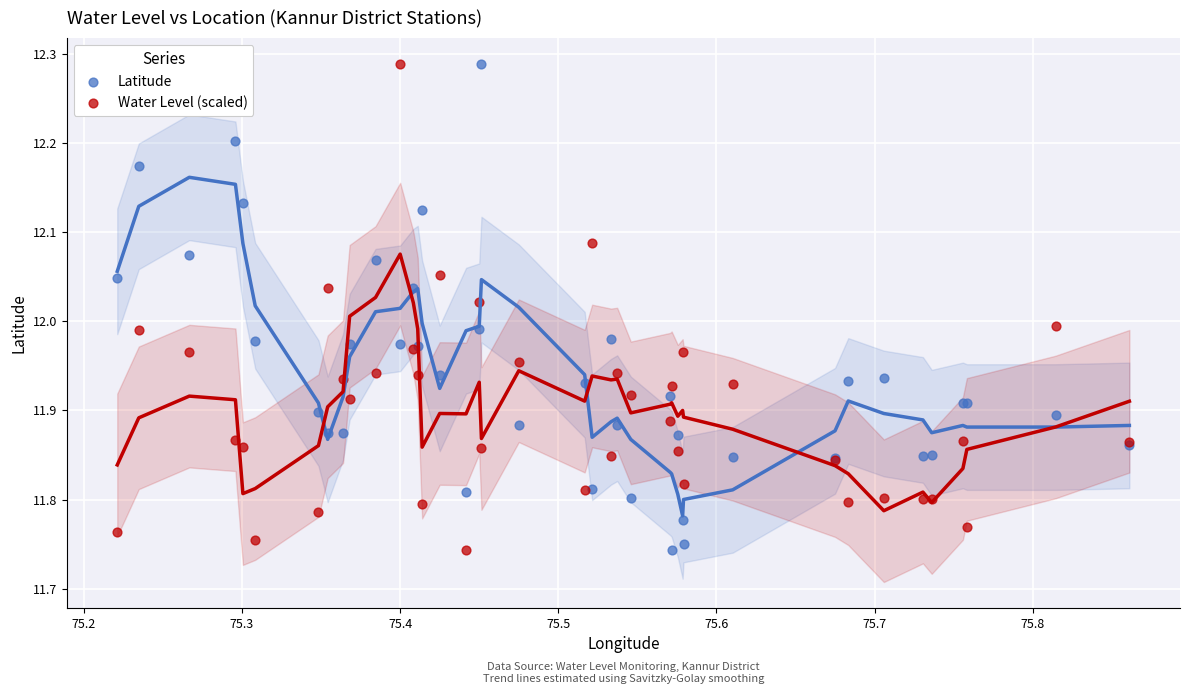

What are all the series names shown in the legend?

Latitude, Water Level (scaled)